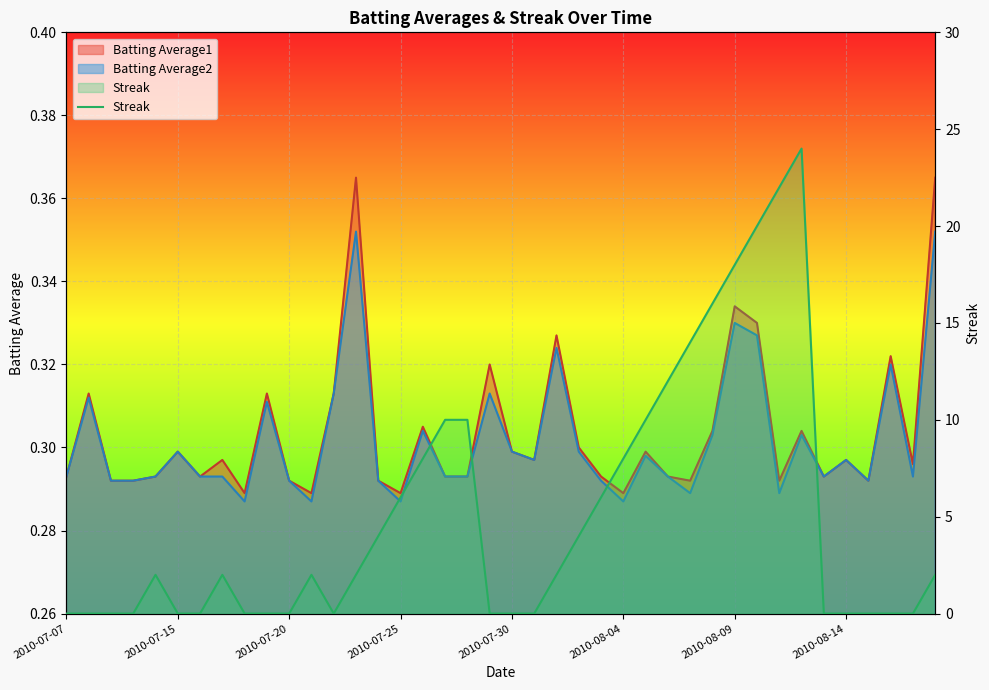

What is the sum of the values at 37 and 18?

10